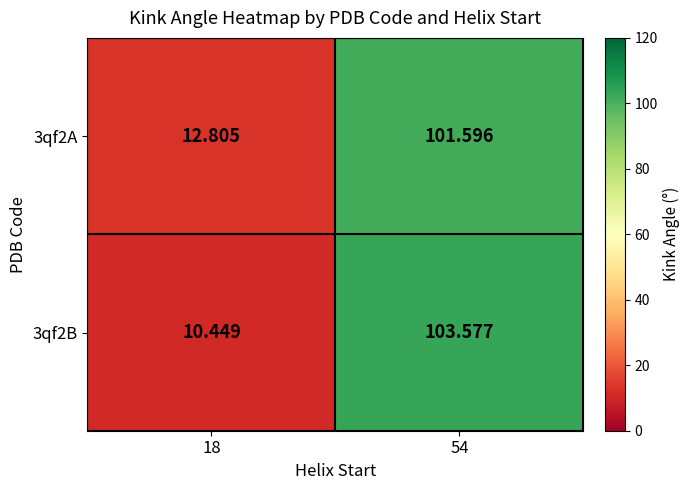

Is the value of 3qf2B at 54 greater than the value of 3qf2A at 18?

Yes